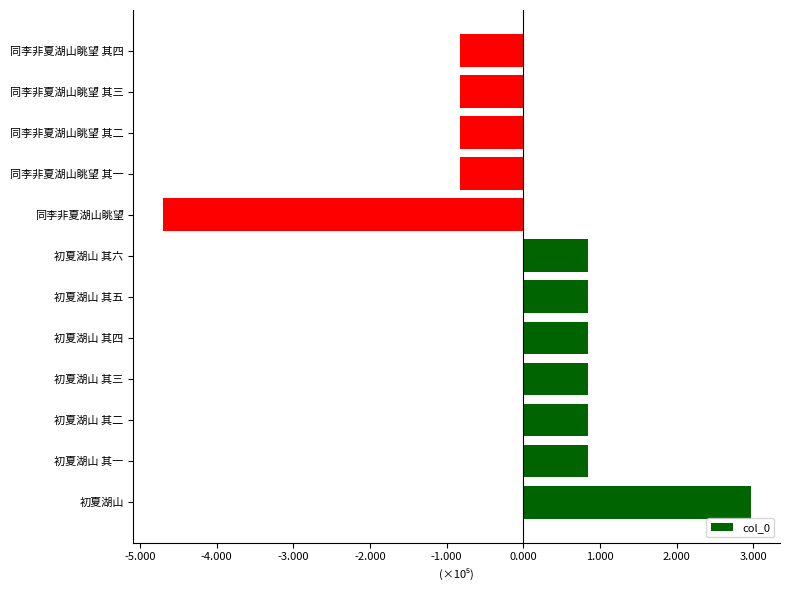

Which label corresponds to the smallest value in the chart?

同李非夏湖山眺望